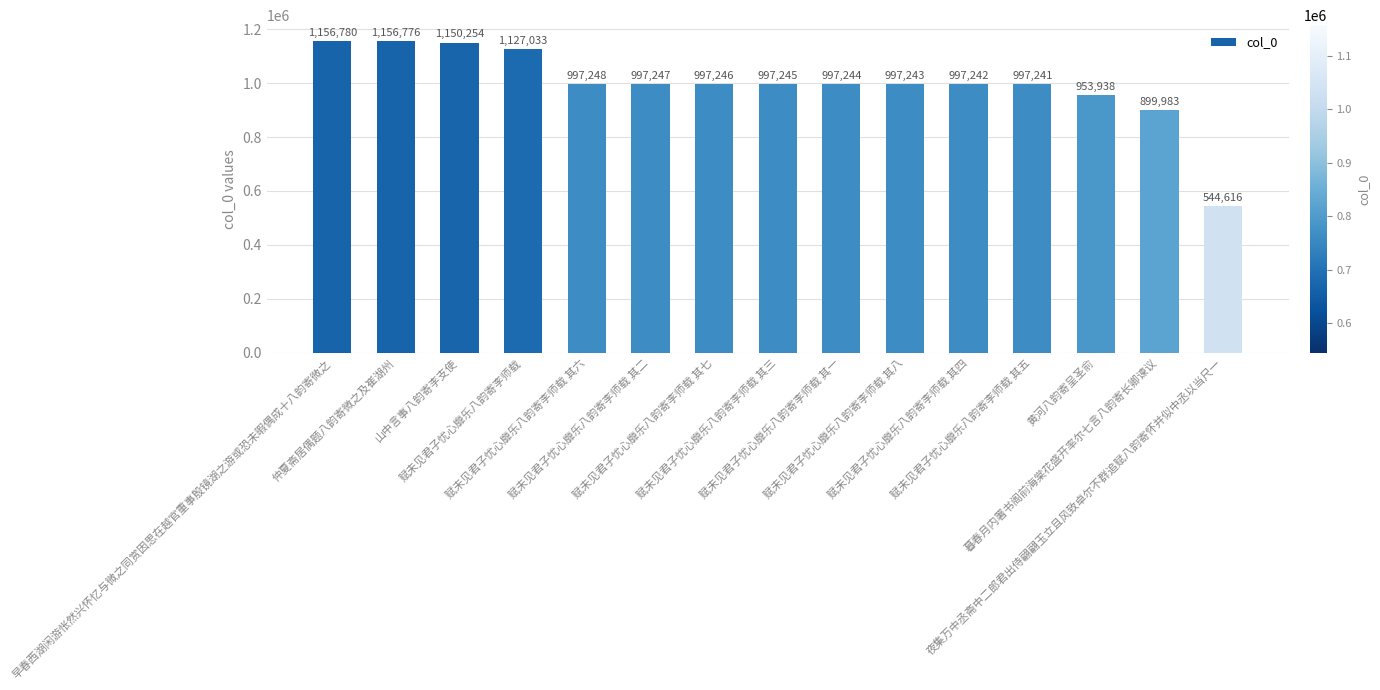

What is the change in value from 赋未见君子忧心靡乐八韵寄李师载 其六 to 暮春月内署书阁前海棠花盛开率尔七言八韵寄长卿谏议?

-97265